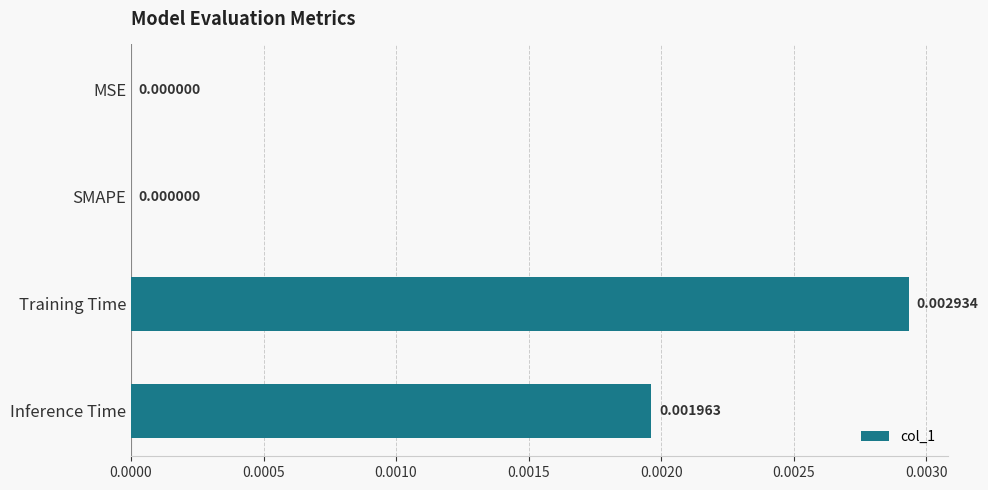

Between Inference Time and Training Time, which is larger?

Training Time